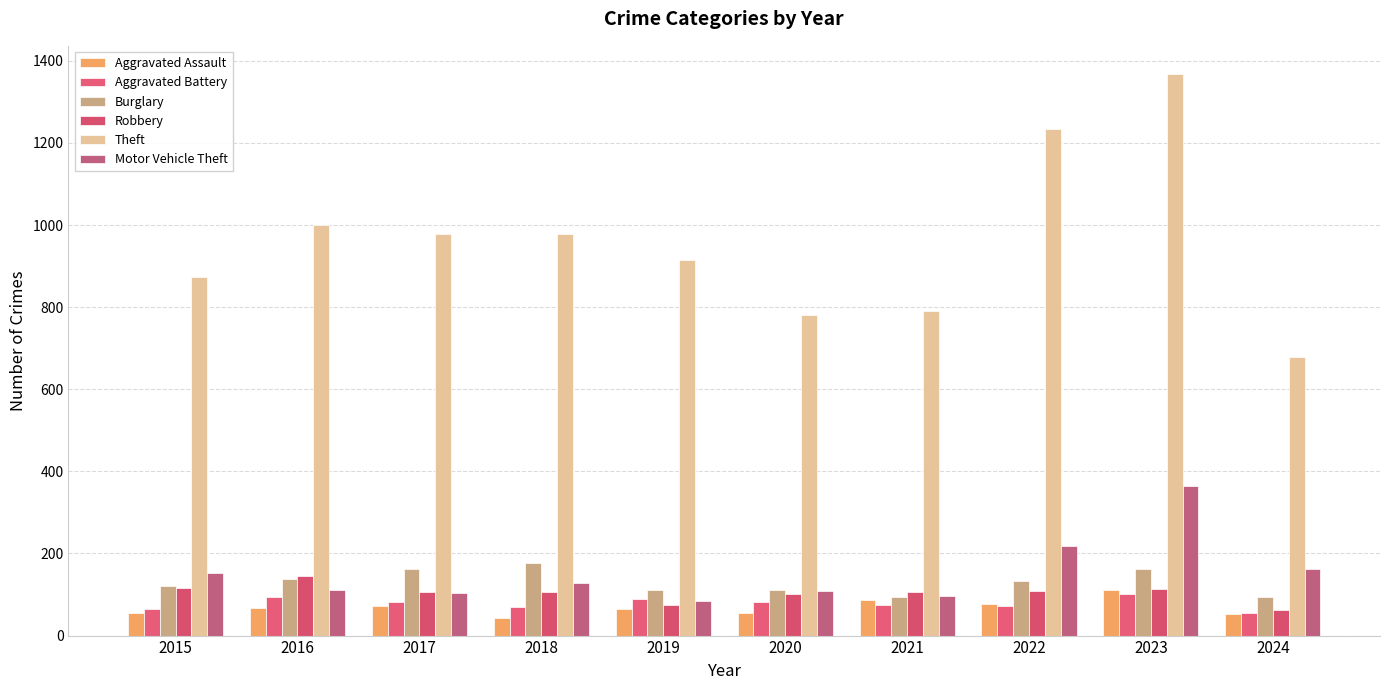

Is the value of Burglary at 2015 greater than the value of Theft at 2023?

No